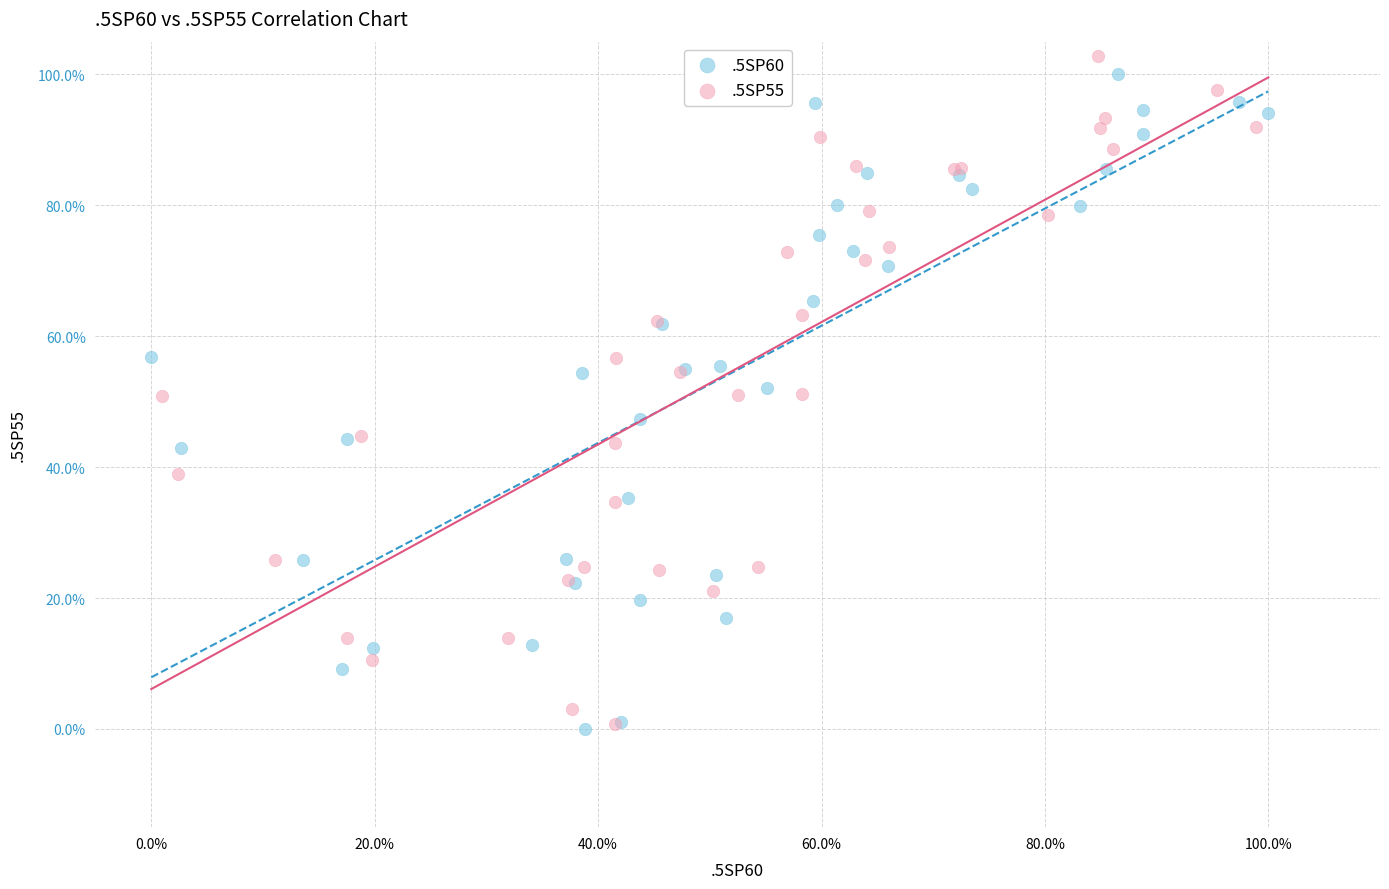

What are all the series names shown in the legend?

.5SP60, .5SP55